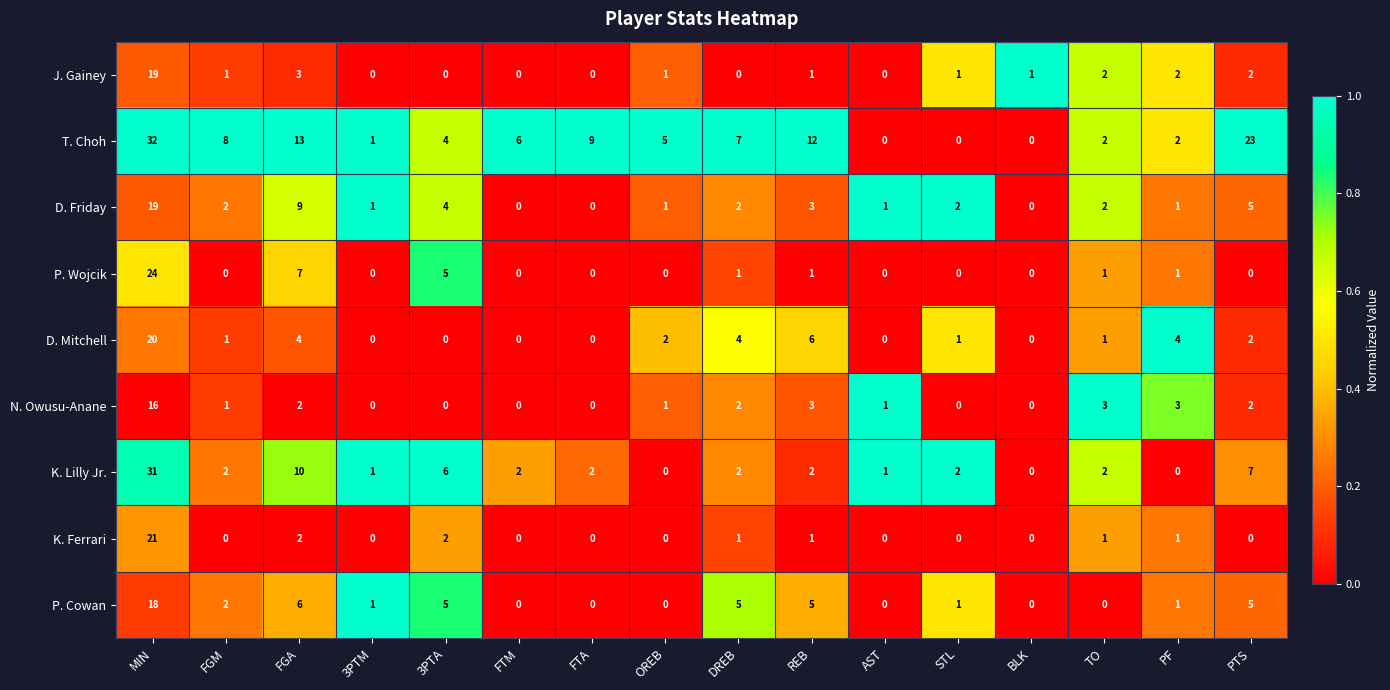

Where does the N. Owusu-Anane series first go above 1?

MIN